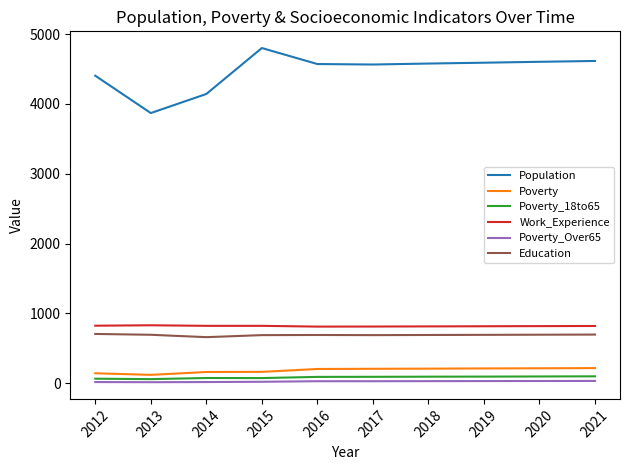

What is the difference between the second highest and minimum values in the Work_Experience series?

13